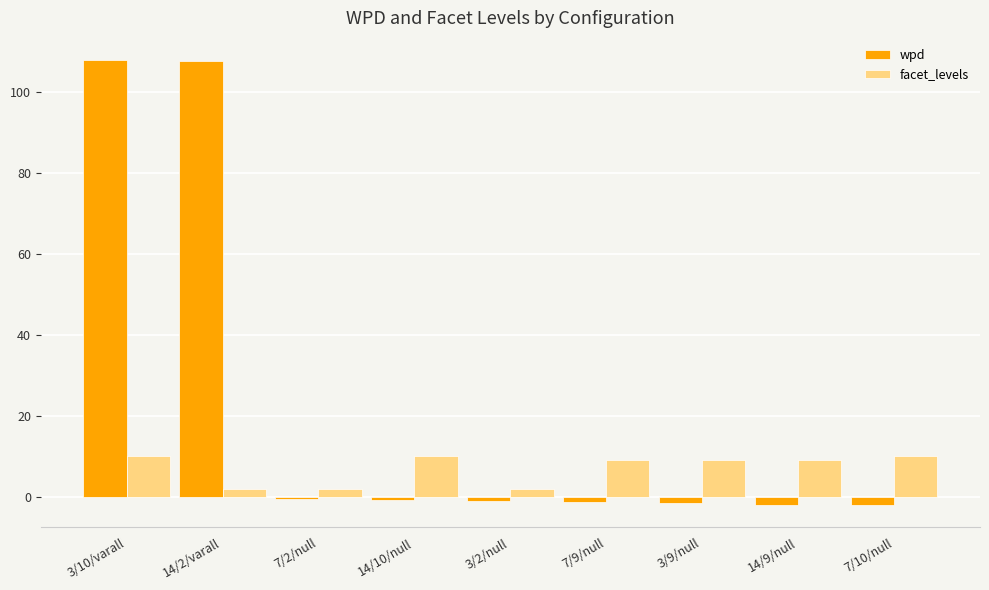

What is the smallest value displayed?

-2.1